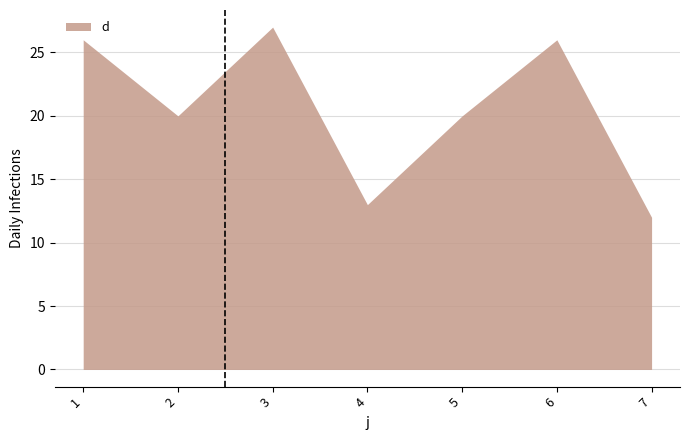

Approximately how many times larger is the value at 7 compared to 2?

0.6